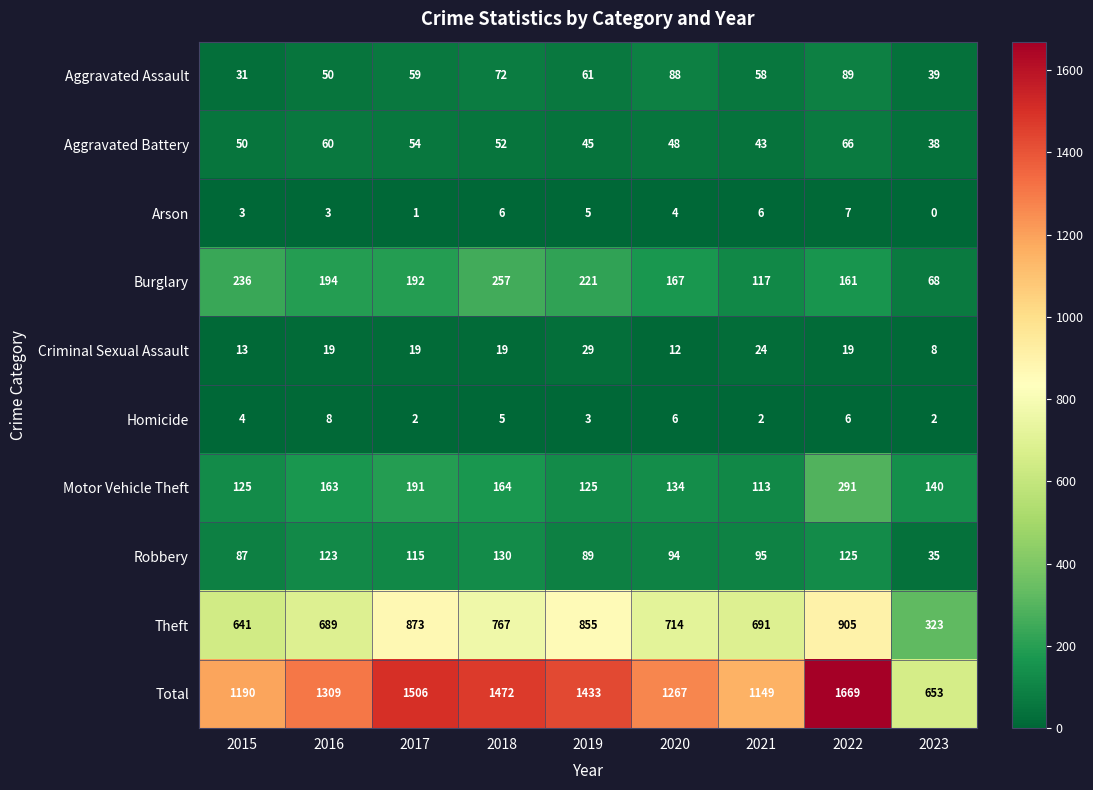

What is the total value across all series at 2015?

2380